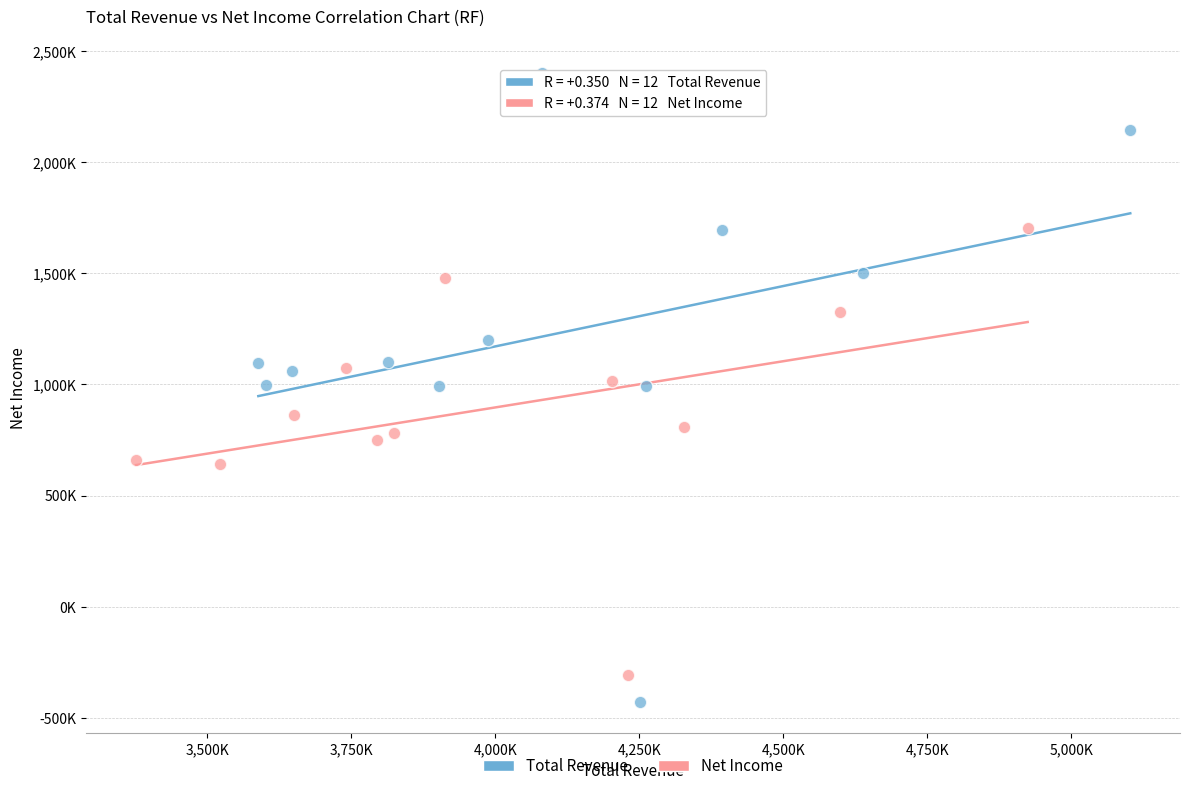

What are all the series names shown in the legend?

Total Revenue, Net Income